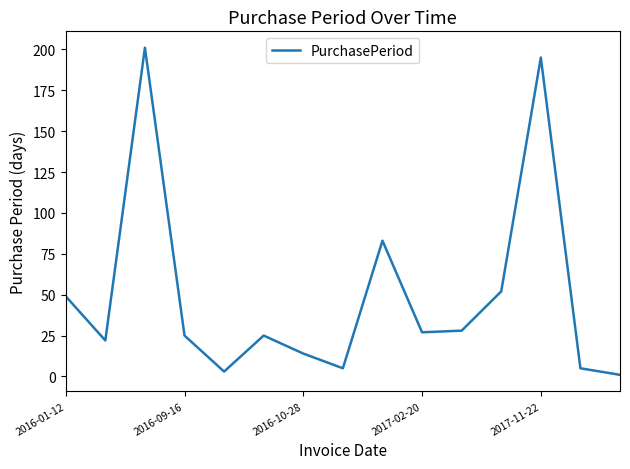

What is the difference between the maximum and minimum values?

200